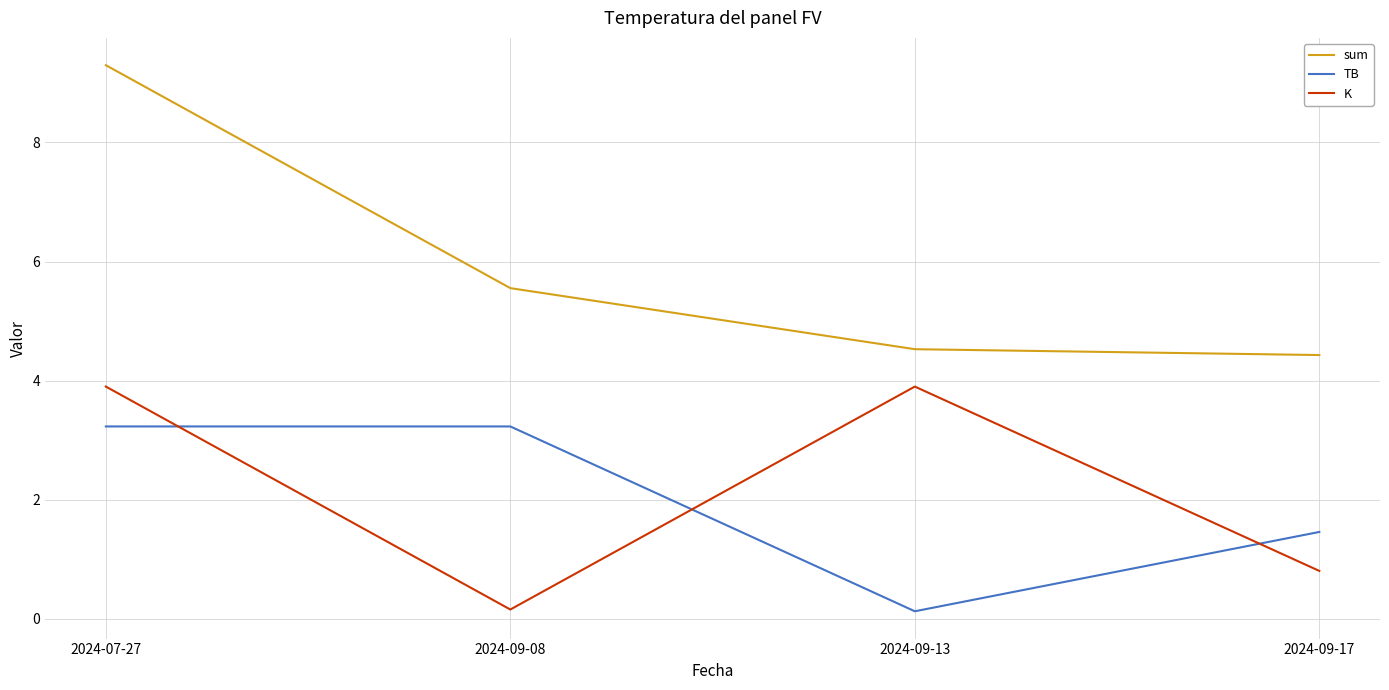

What position from the right is 2024-09-17?

1